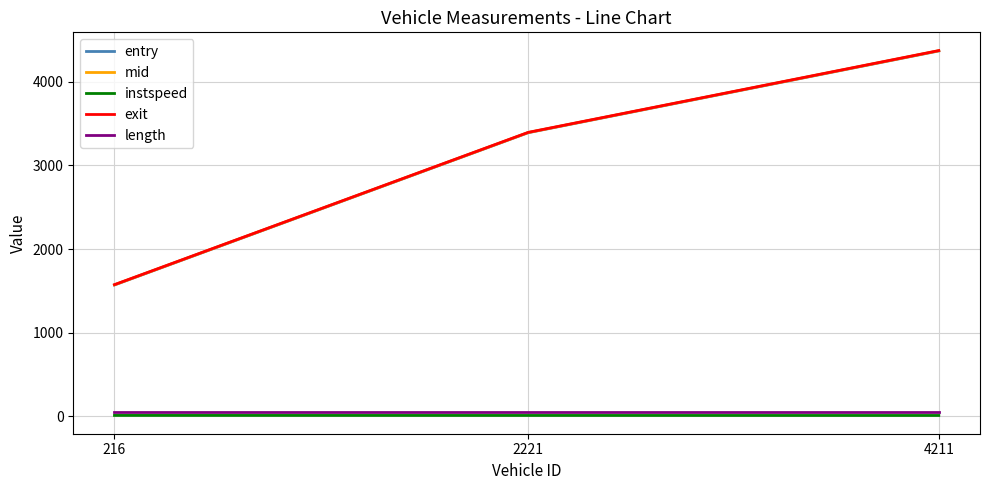

Is the value of exit at 216 greater than the value of length at 216?

Yes